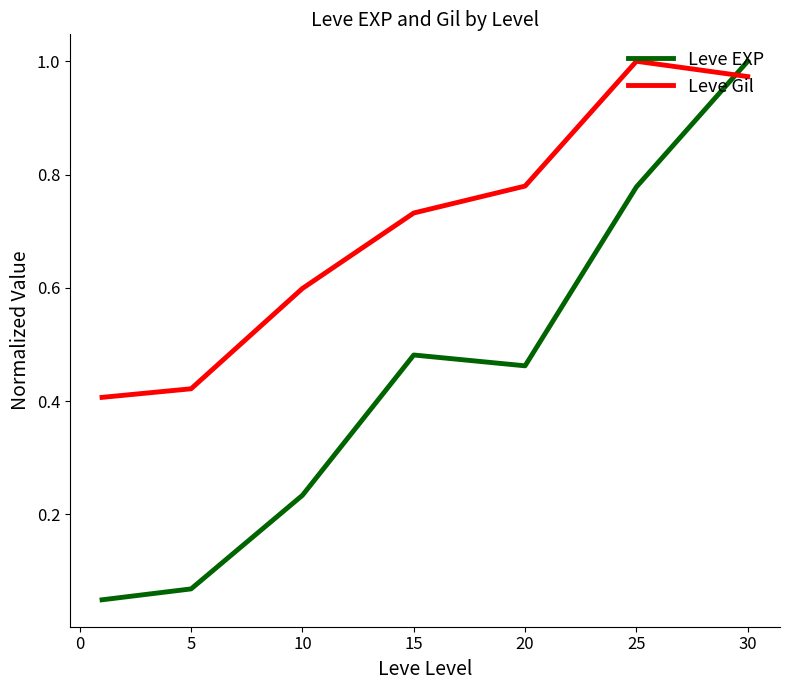

Which series ends up on top after the final intersection of Leve EXP and Leve Gil?

Leve EXP